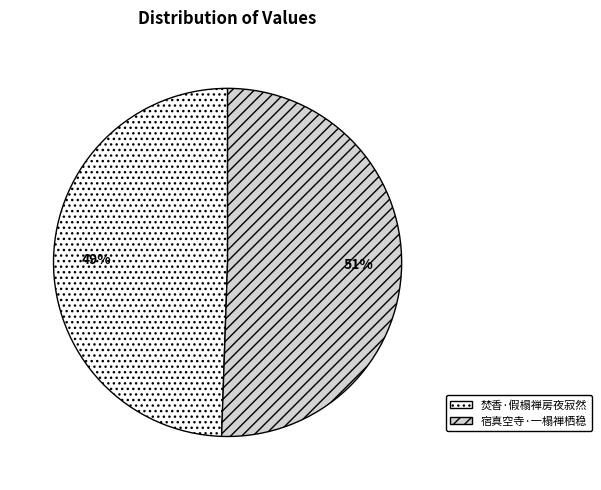

Rank the categories by value from lowest to highest.

焚香·假榻禅房夜寂然, 宿真空寺·一榻禅栖稳